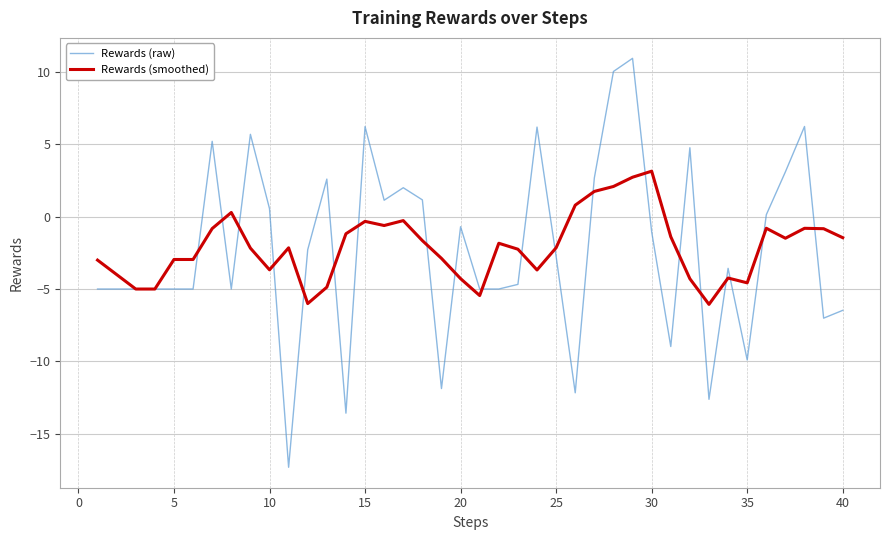

True or false: Rewards (raw) has more than 1 interior local peaks.

True